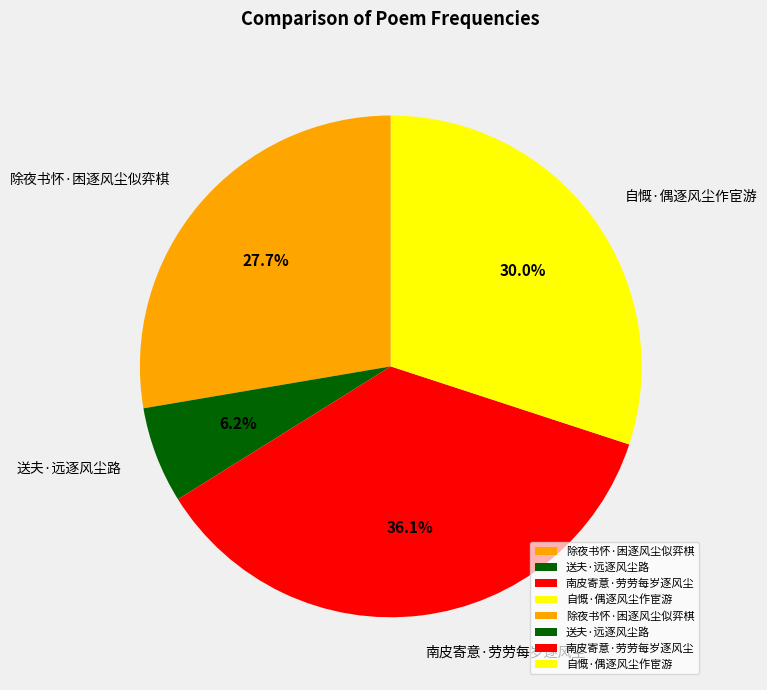

What is the smallest slice in the pie chart?

送夫·远逐风尘路